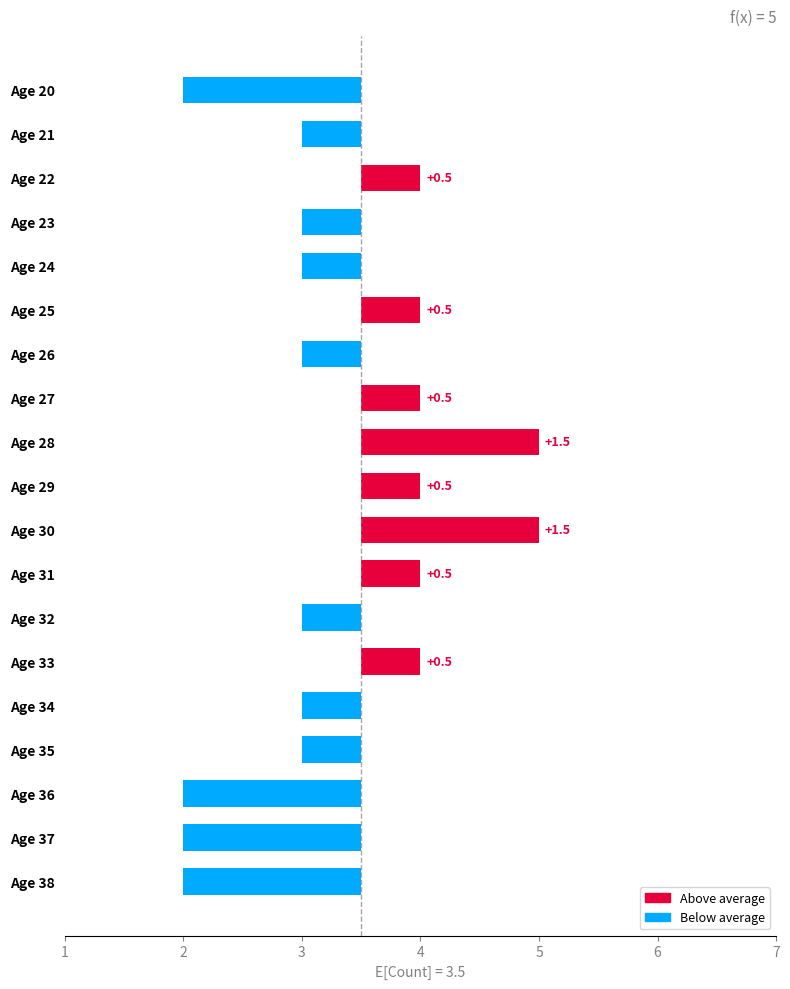

What is the smallest value displayed?

-1.5